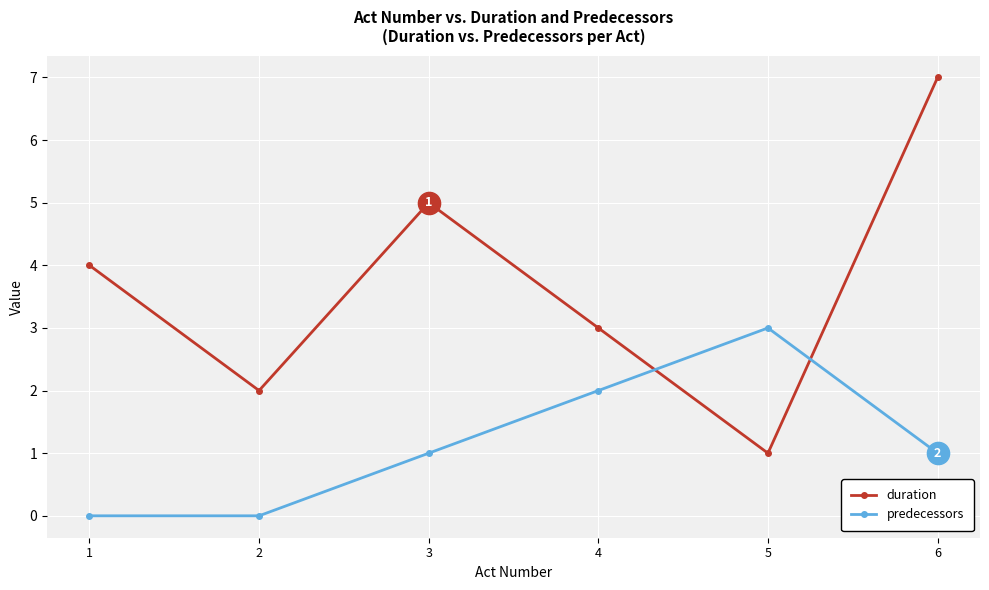

Where is the first local maximum for predecessors?

5